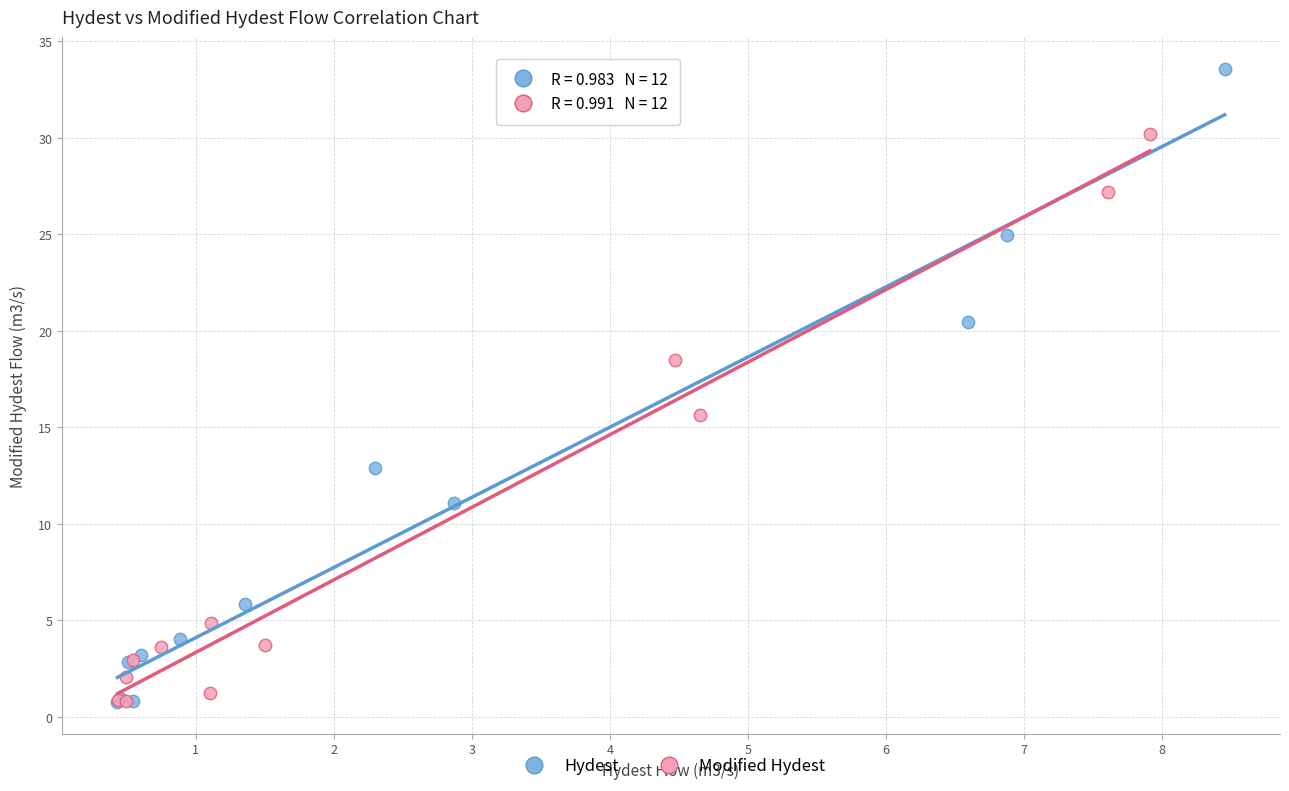

Which series reaches the maximum Y coordinate?

Hydest